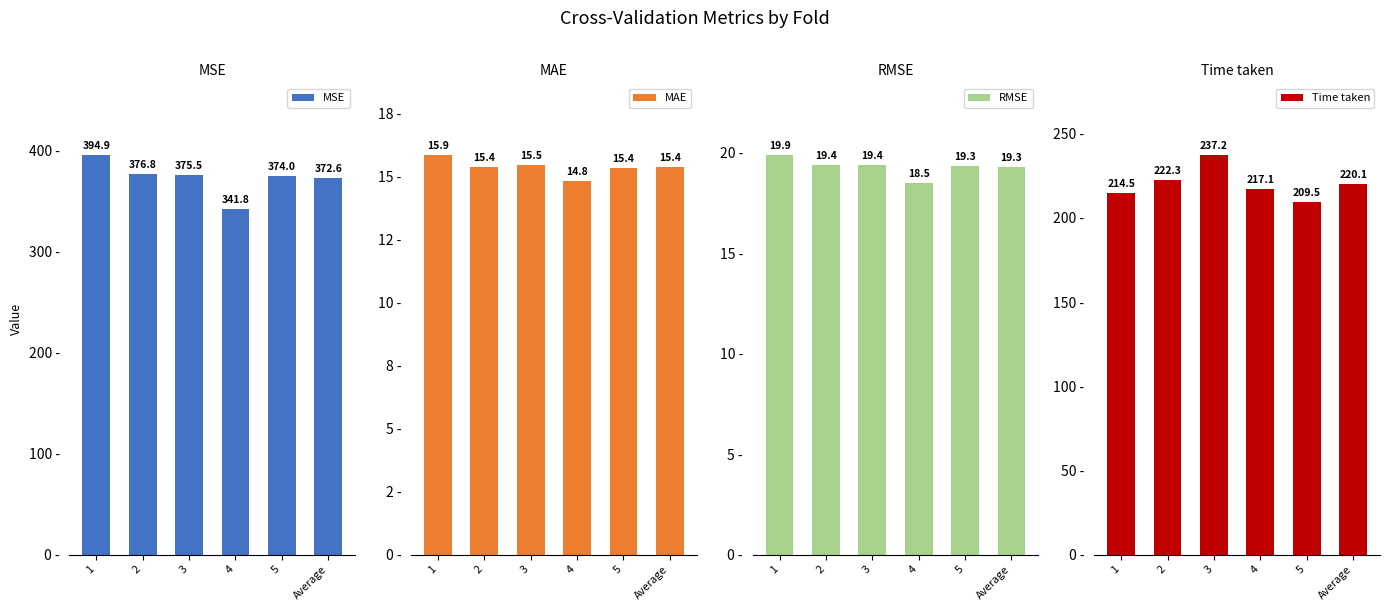

Reading right to left, transcribe all the data shown in this chart.

MSE: Average=372.6	5=374.0	4=341.8	3=375.5	2=376.8	1=394.9
MAE: Average=15.4	5=15.4	4=14.8	3=15.5	2=15.4	1=15.9
RMSE: Average=19.3	5=19.3	4=18.5	3=19.4	2=19.4	1=19.9
Time taken: Average=220.1	5=209.5	4=217.1	3=237.2	2=222.3	1=214.5